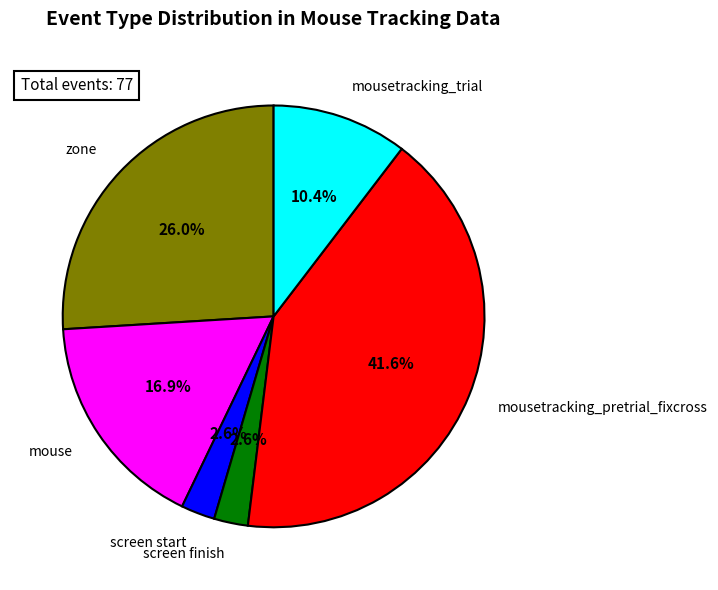

Does screen finish account for over 50% of the chart?

No